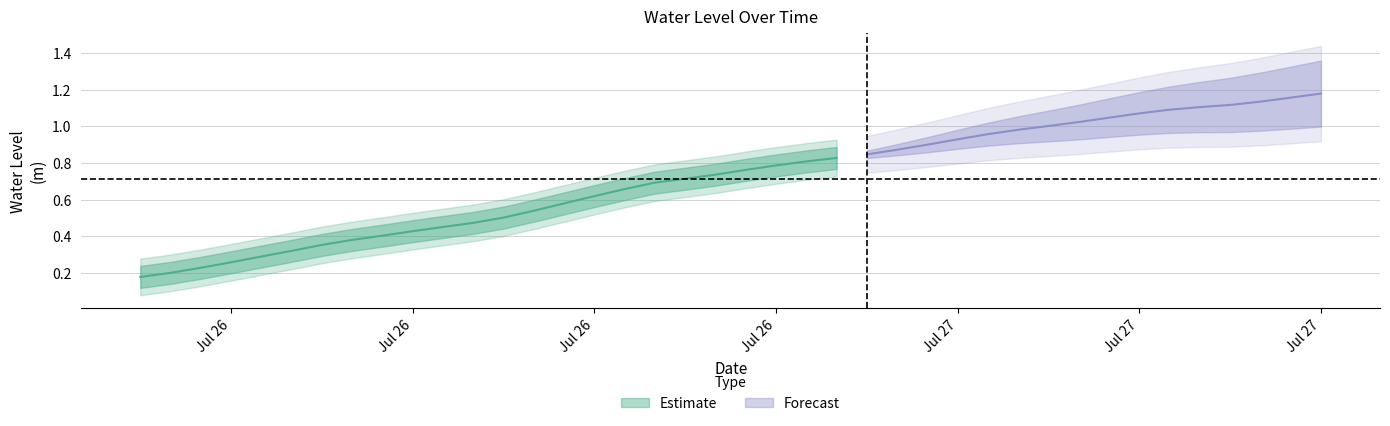

What value does the data have at 2024-07-26 17:00:00?

0.7